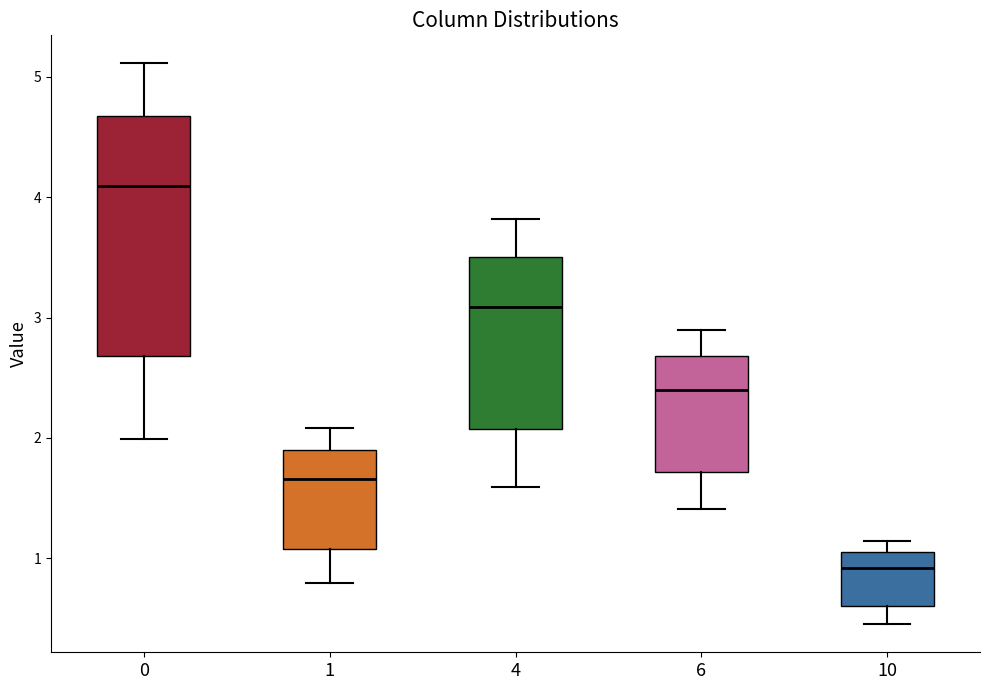

Where does the lower whisker of the box at x = 10 end on the y-axis? The values are not printed on the chart, so give them approximately, as read against the axis.

0.5